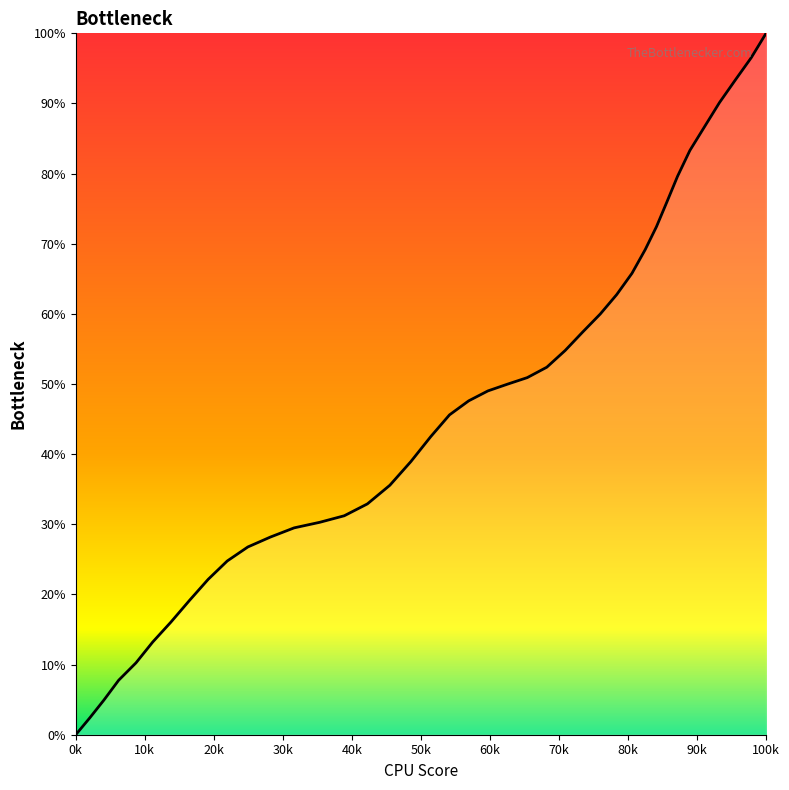

How many values are below 138?

20